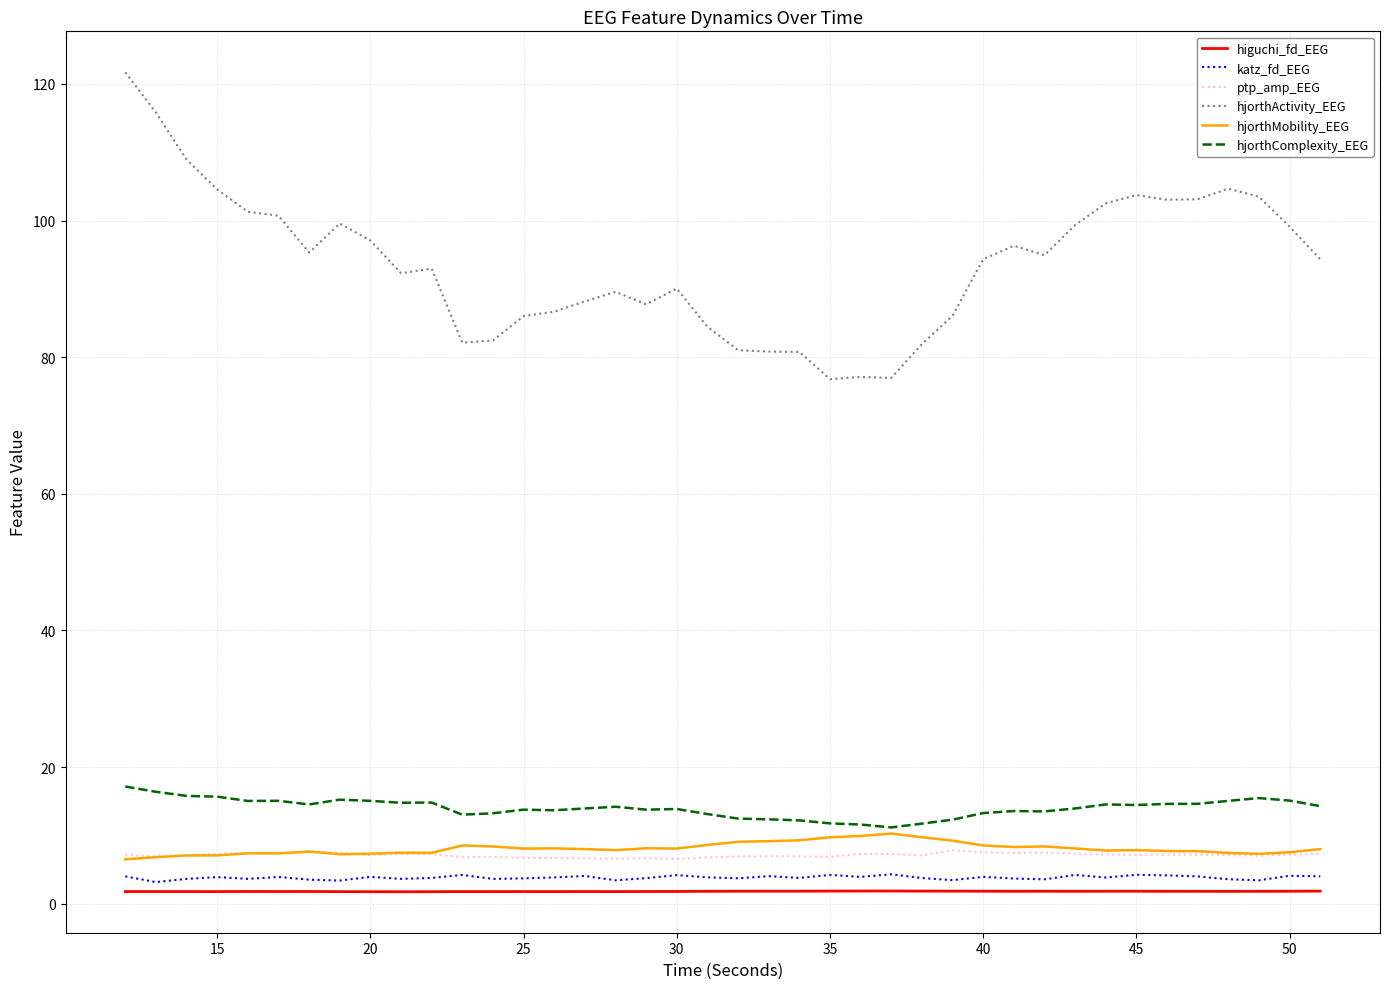

True or false: hjorthComplexity_EEG and ptp_amp_EEG intersect in this chart.

False